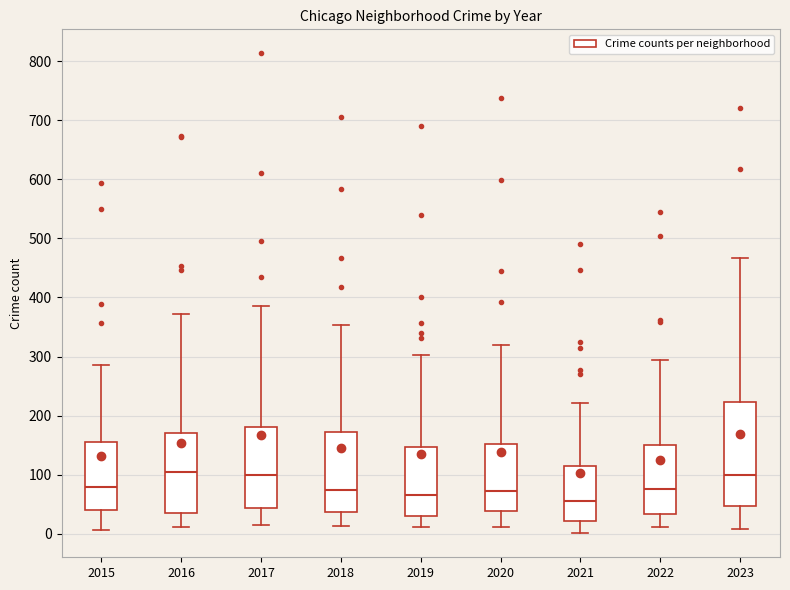

Reading left to right, read every box against the y-axis: the position of its median line, the range the box covers, and the ends of its whiskers. The values are not printed on the chart, so give them approximately, as read against the axis.

2015: median 80, box 40 to 160, whiskers 10 to 290
2016: median 100, box 40 to 170, whiskers 10 to 370
2017: median 100, box 40 to 180, whiskers 20 to 390
2018: median 80, box 40 to 170, whiskers 10 to 350
2019: median 70, box 30 to 150, whiskers 10 to 300
2020: median 70, box 40 to 150, whiskers 10 to 320
2021: median 60, box 20 to 110, whiskers 0 to 220
2022: median 80, box 30 to 150, whiskers 10 to 290
2023: median 100, box 50 to 220, whiskers 10 to 470